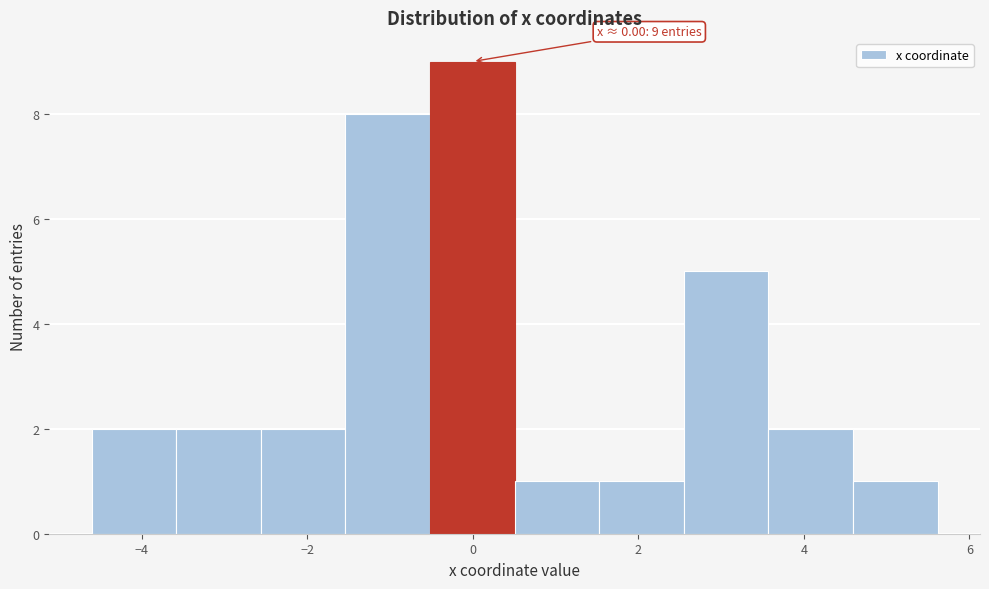

Which range on the x-axis has the tallest bar?

-0.6 to 0.6